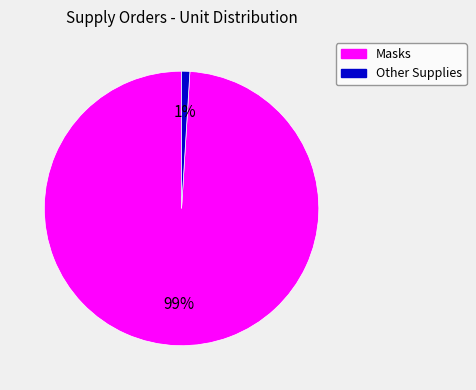

To the nearest percent, what is the difference between the largest and smallest slice percentages?

98%